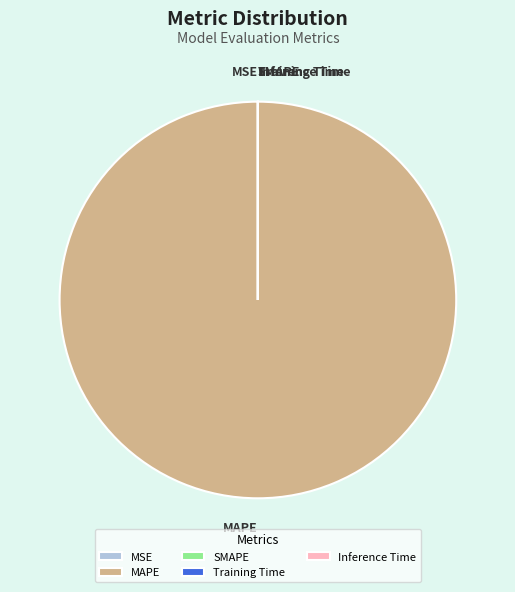

Is there a majority slice in this chart?

Yes